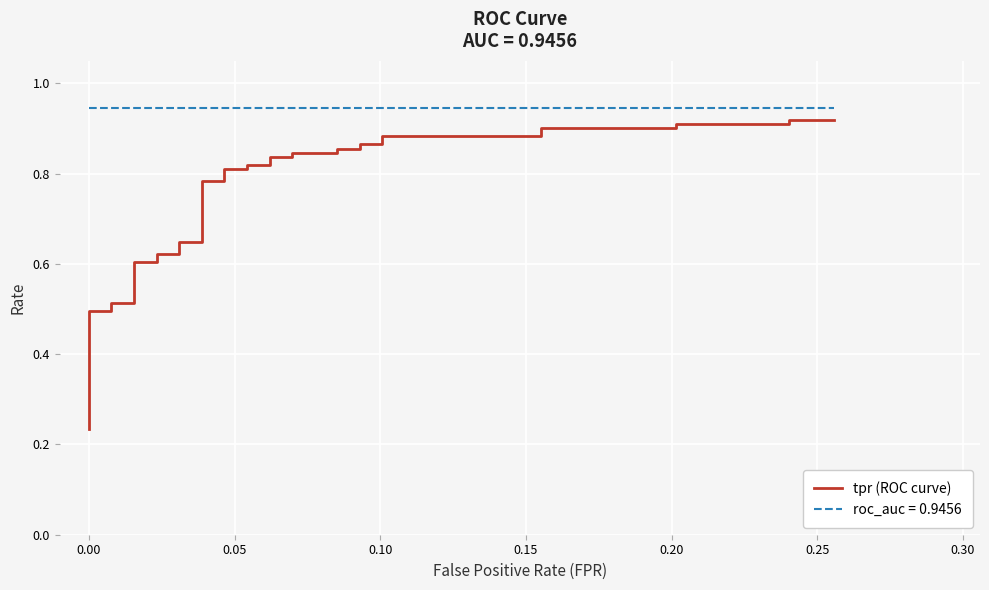

What is the maximum value shown in the chart?

0.9